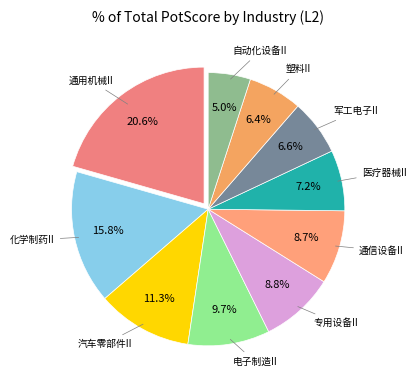

How many slices are in this pie chart?

10